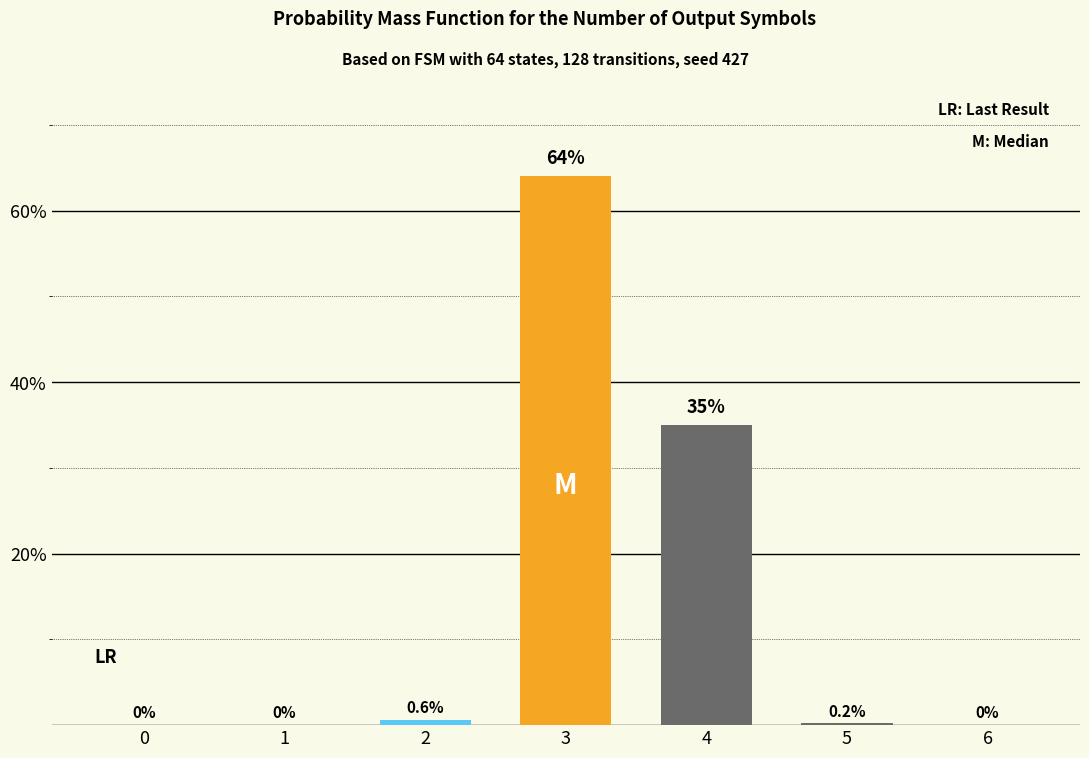

What value does the data have at 2?

0.6